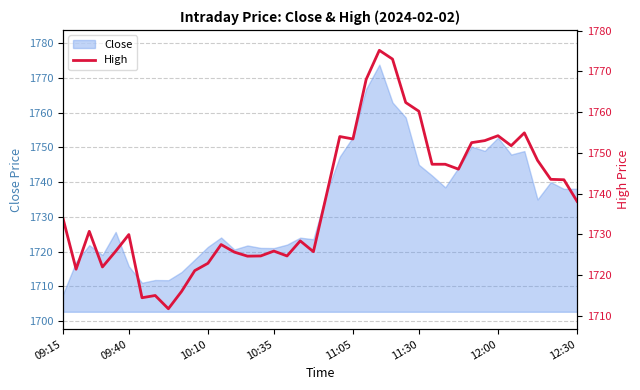

Is it true that the value at 10 is 2935.7?

False